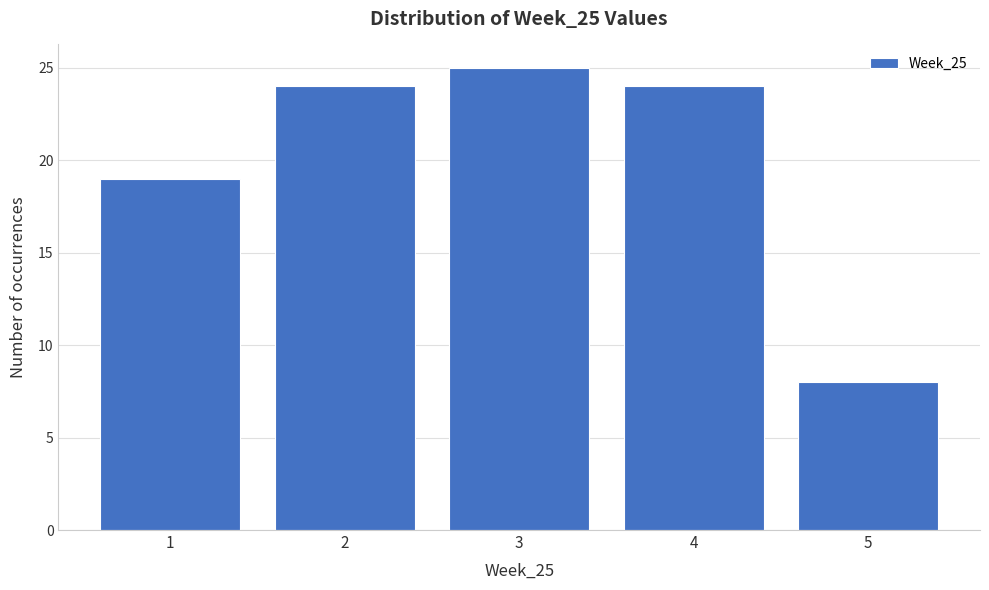

Reading left to right, transcribe this chart: for each bar, give the range it covers on the x-axis and its height. The values are not printed on the chart, so give them approximately, as read against the axis.

0.5 to 1.5: 19
1.5 to 2.5: 24
2.5 to 3.5: 25
3.5 to 4.5: 24
4.5 to 5.5: 8